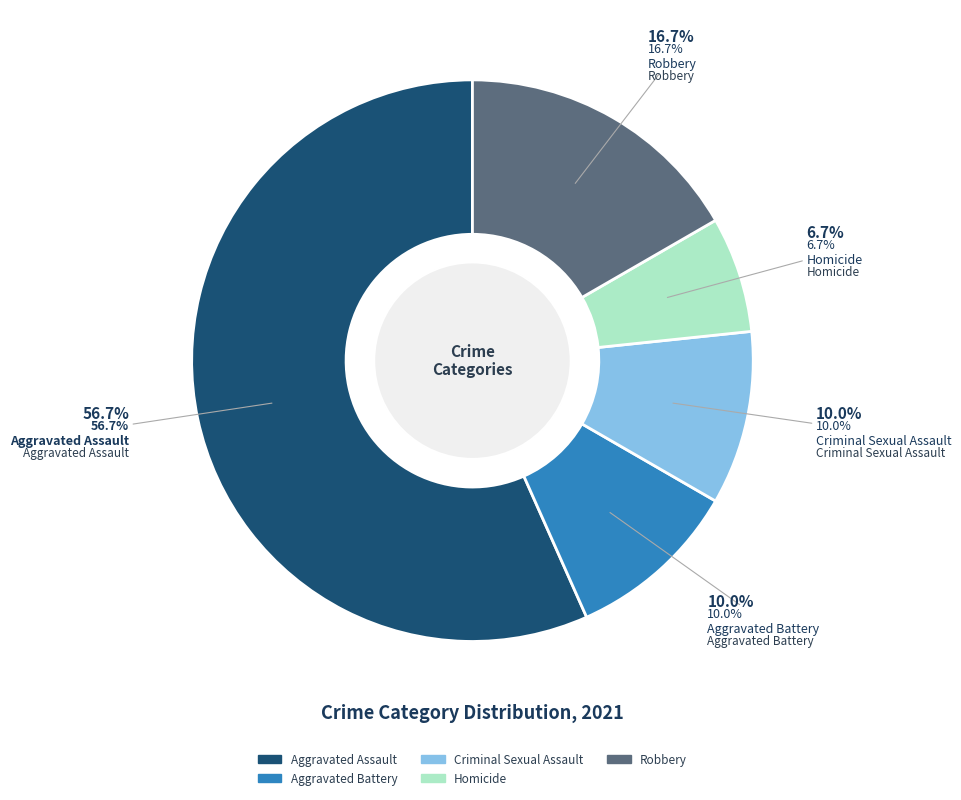

To the nearest percent, what percentage of the pie is Homicide?

7%